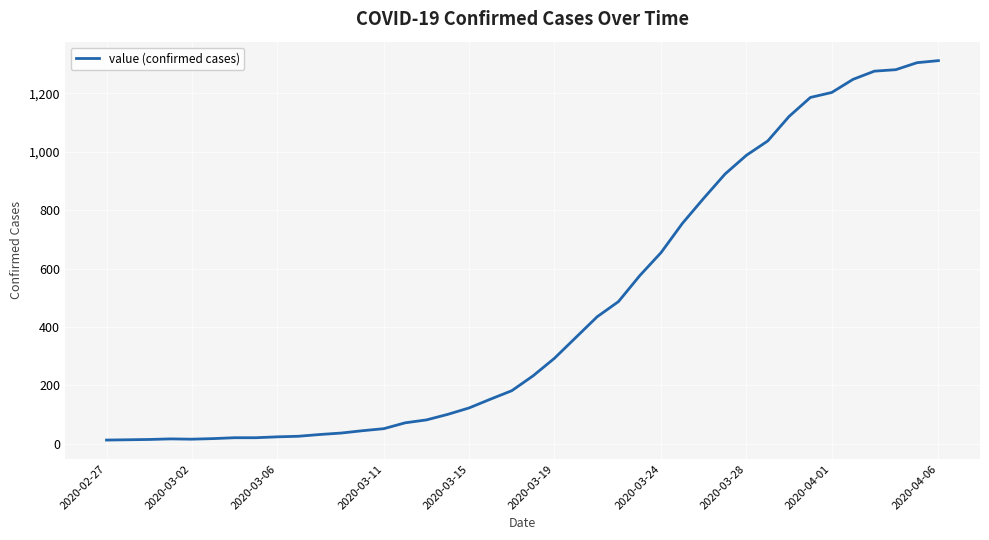

What is the difference between the maximum and minimum values?

1299